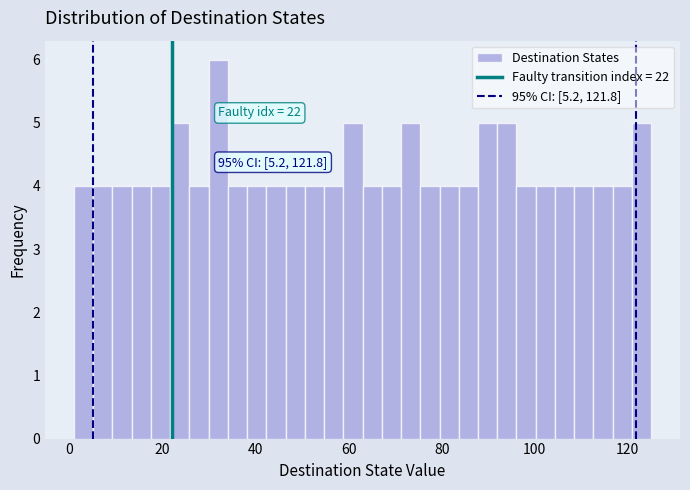

Read against the x-axis, roughly where is the centre of the tallest bar?

32